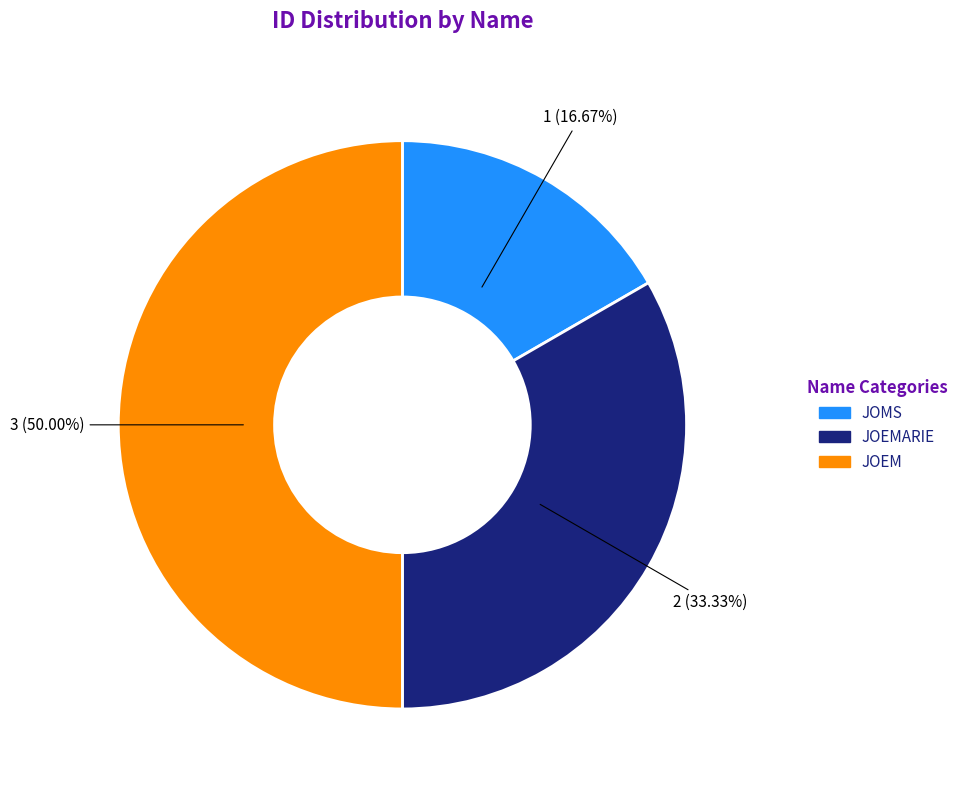

To the nearest percent, what is the difference between the largest and smallest slice percentages?

33%